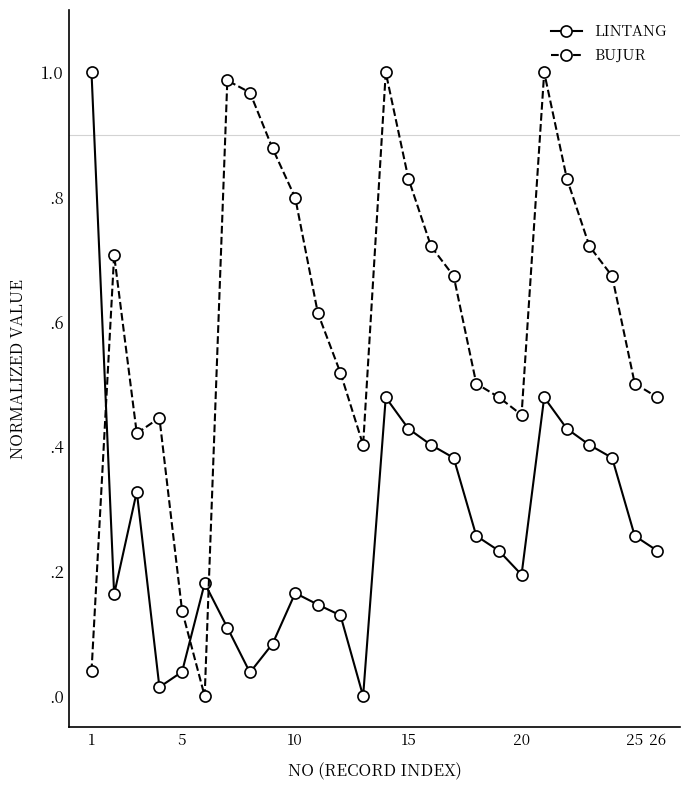

Rank the series by their average value, from lowest to highest.

LINTANG, BUJUR